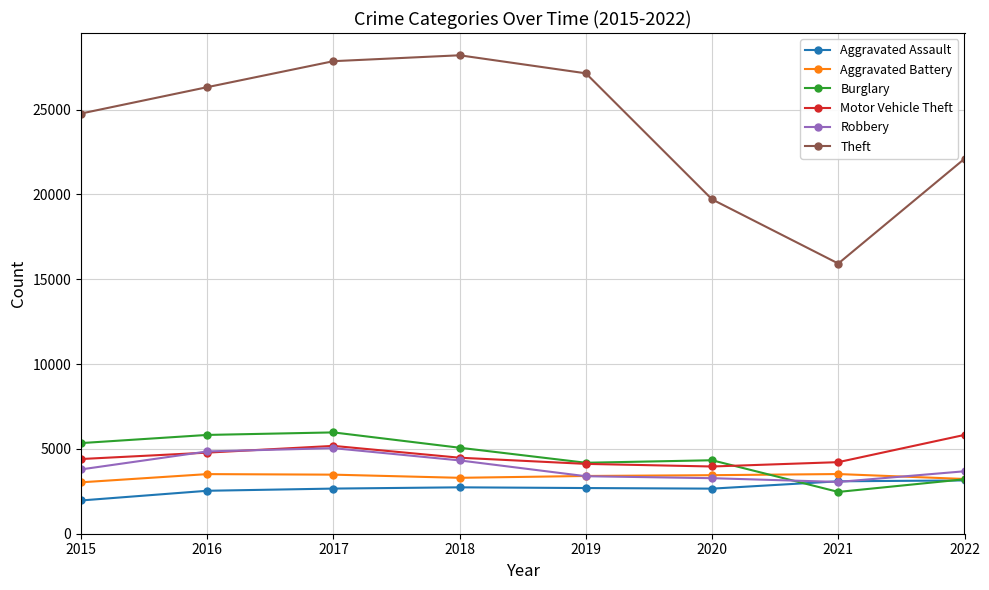

True or false: Theft and Robbery intersect in this chart.

False